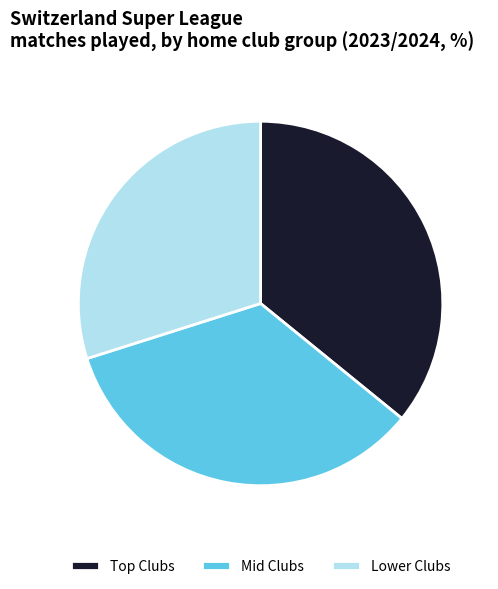

Between Mid Clubs and Lower Clubs, which is larger?

Mid Clubs